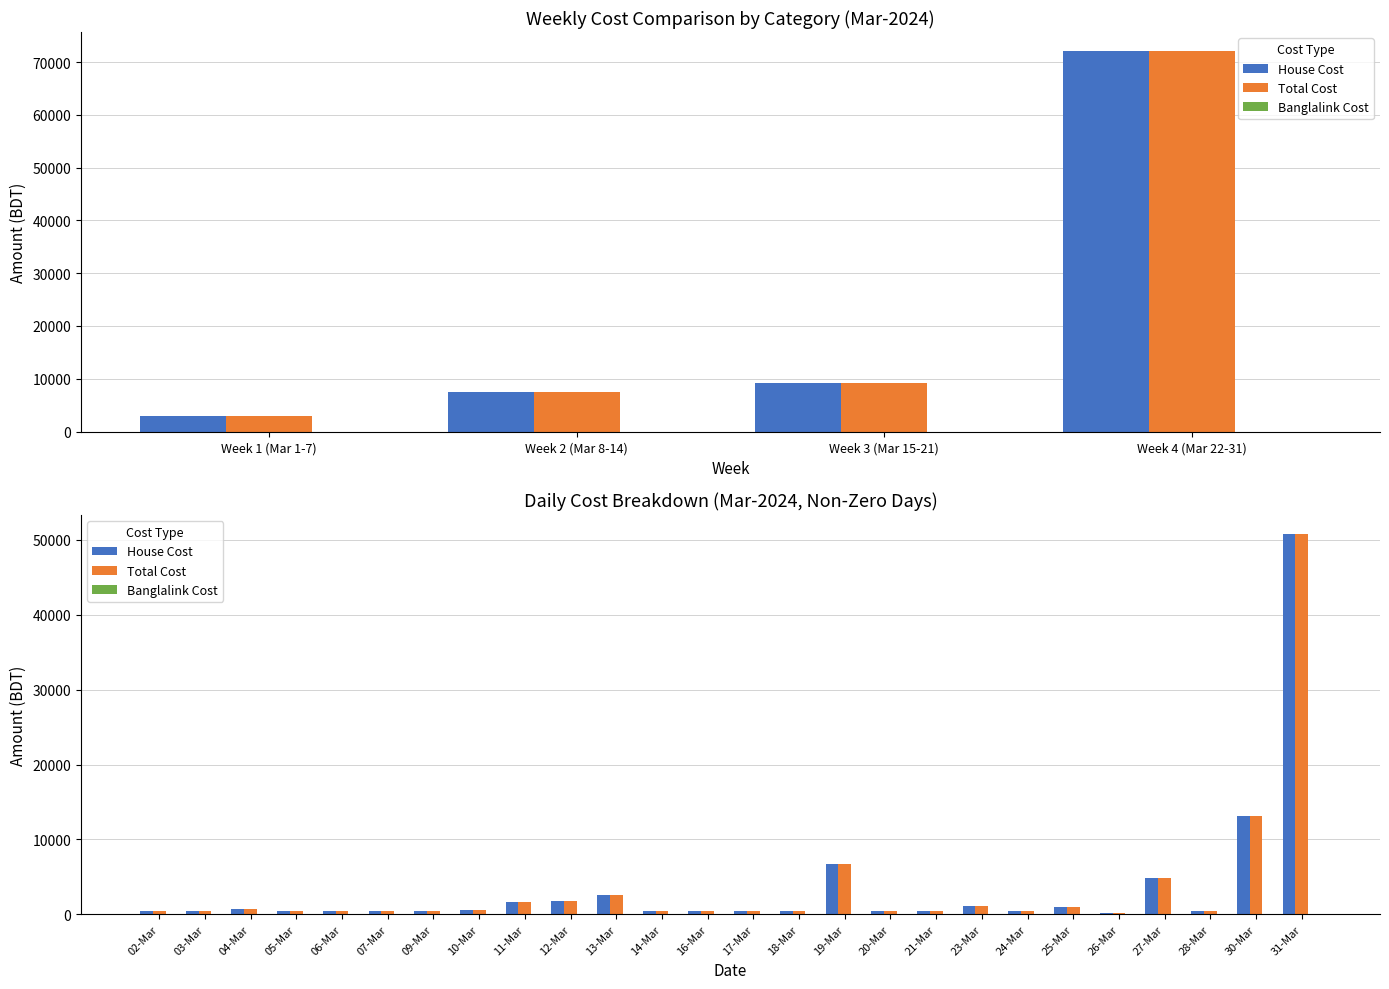

Rank the series at 04-Mar from highest to lowest value.

House Cost, Total Cost, Banglalink Cost